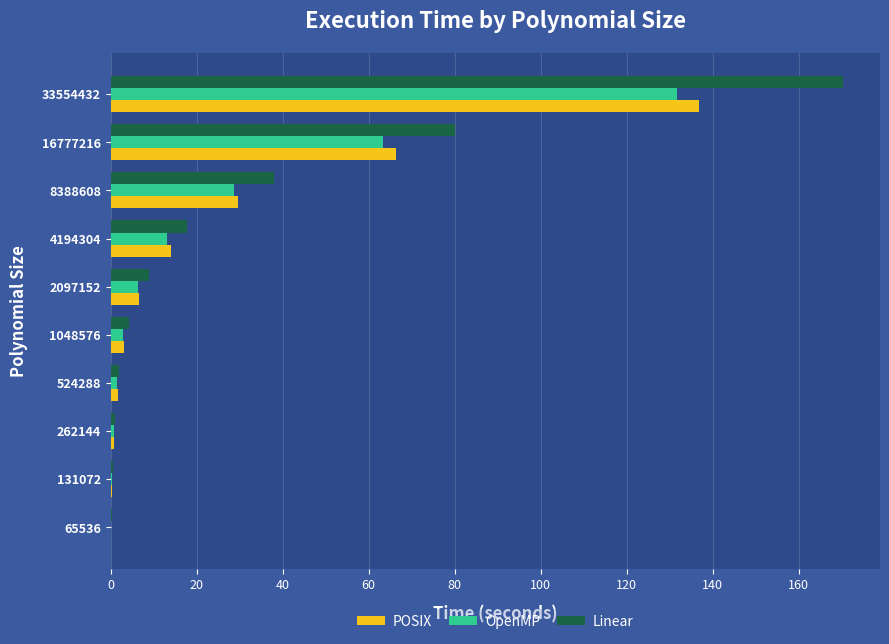

What is the sum of all POSIX values?

259.5